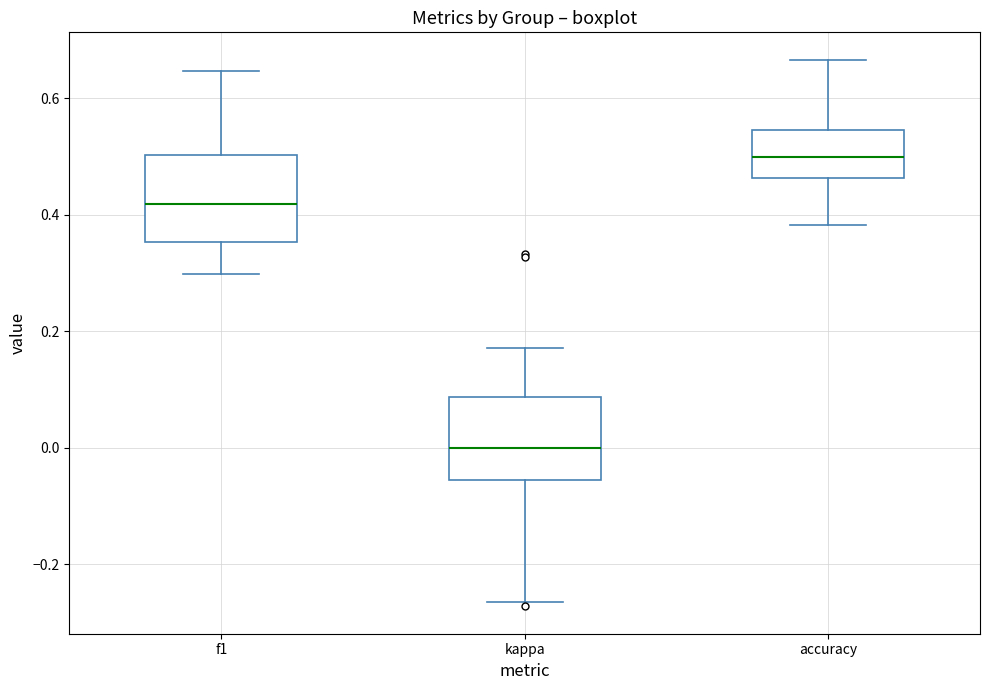

Where does the lower whisker of the box for accuracy end on the y-axis? The values are not printed on the chart, so give them approximately, as read against the axis.

0.38